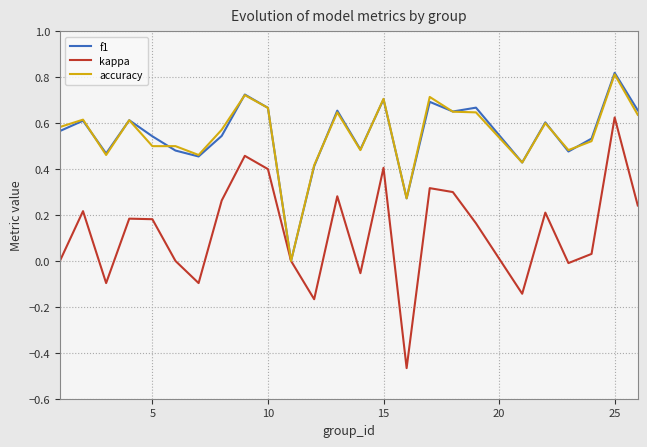

Which series has the widest spread of values?

kappa